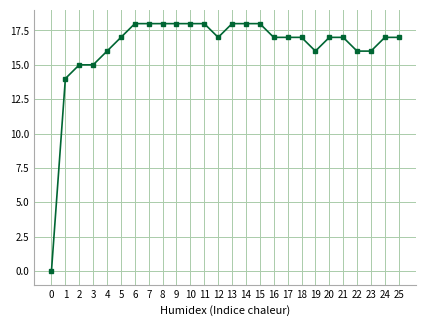

Between 10 and 16, which is larger?

10